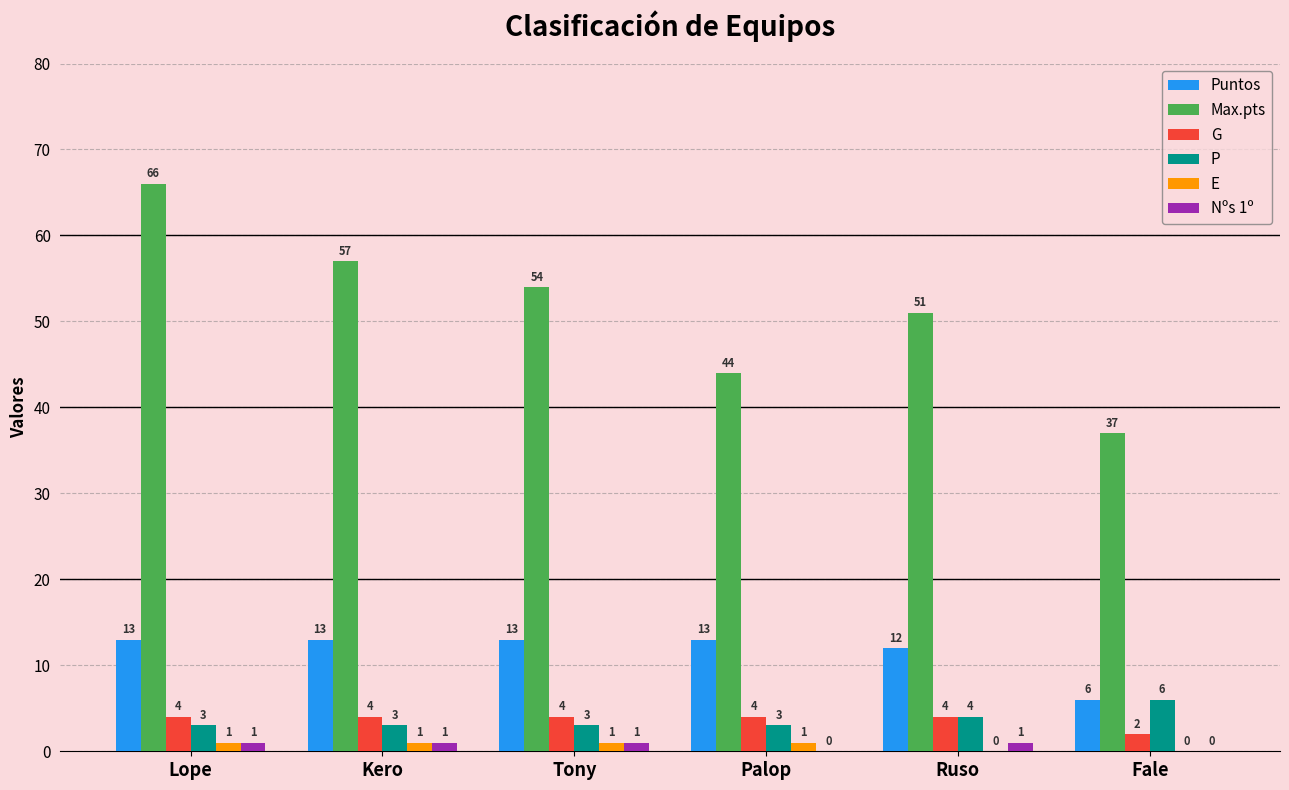

How many categories are shown in the chart?

6